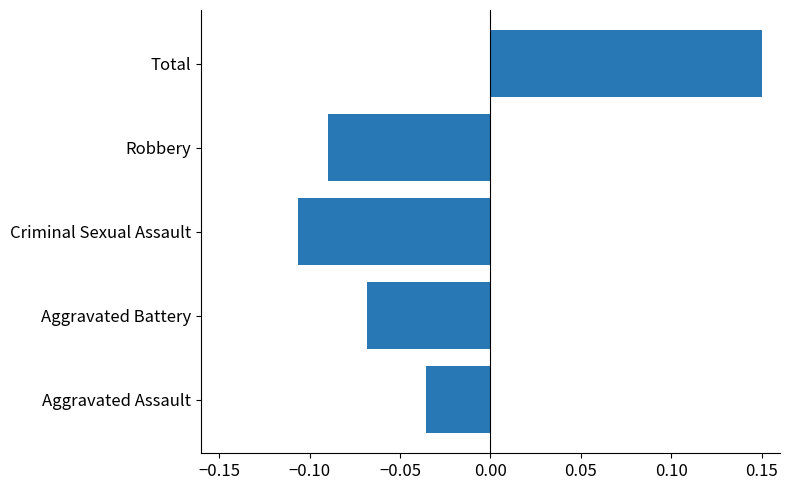

The value at Total is 0.0. True or false?

False